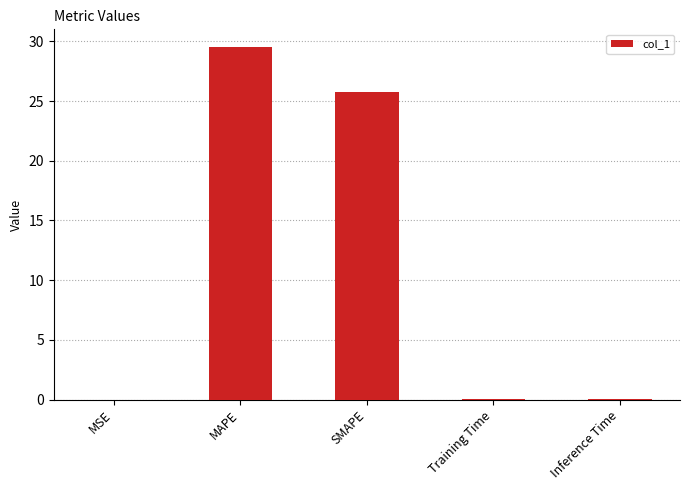

Where is the data nearest to the value 14?

SMAPE